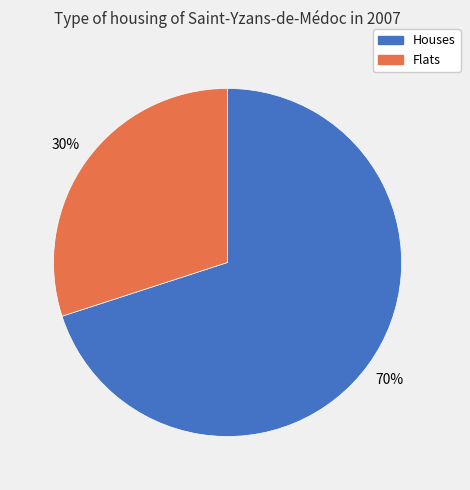

Count the number of slices in the pie.

2